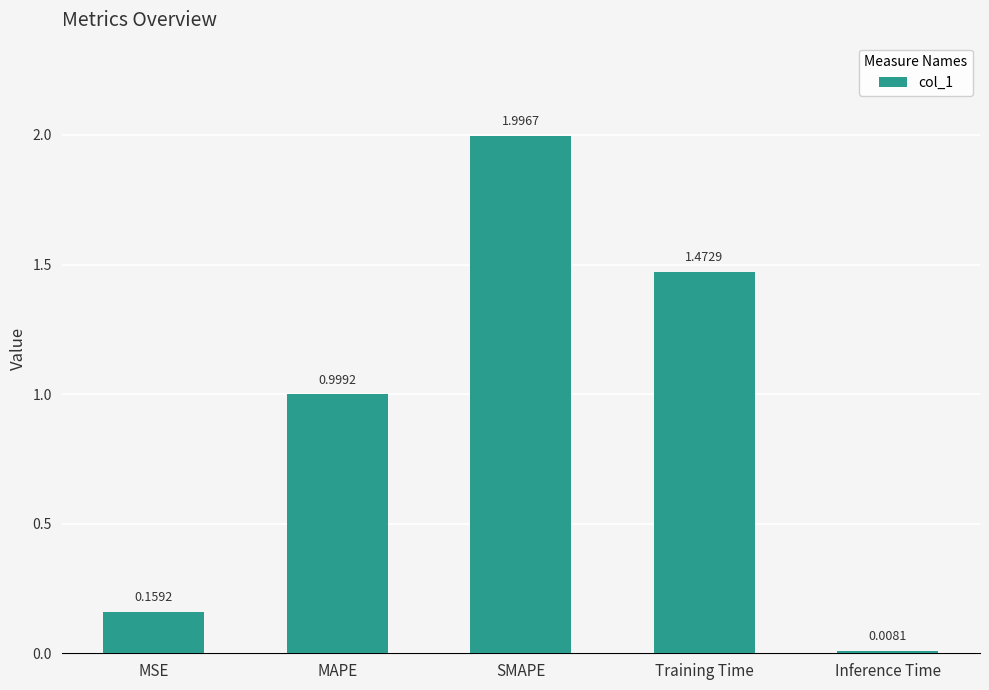

What is the average value?

0.9